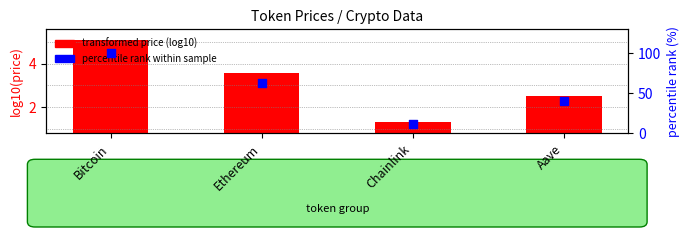

What is the total value across all series at Aave?

42.8